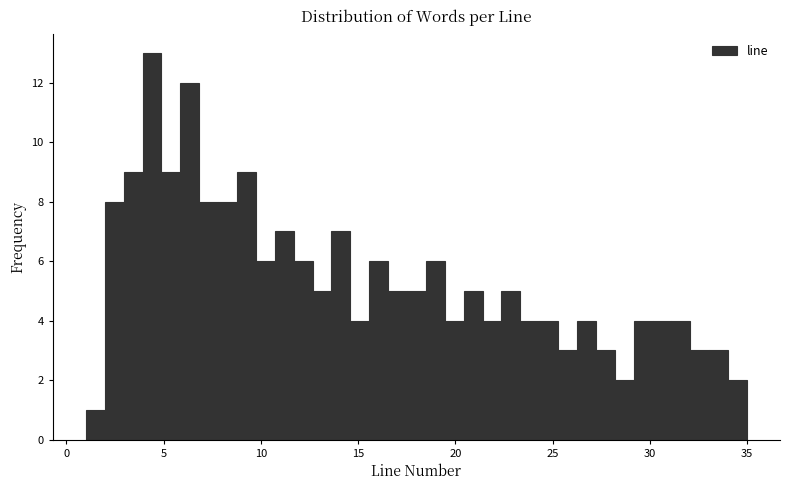

Read against the x-axis, roughly where is the centre of the tallest bar?

4.5